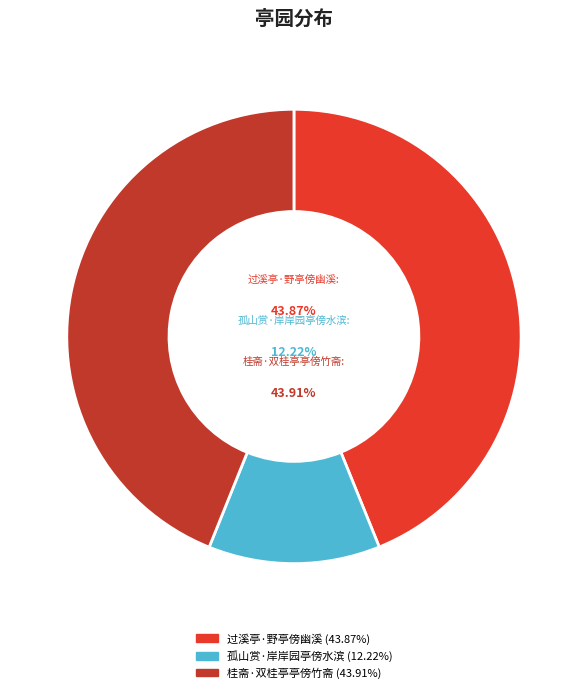

What percentage is the 桂斋·双桂亭亭傍竹斋 slice, to the nearest percent?

44%